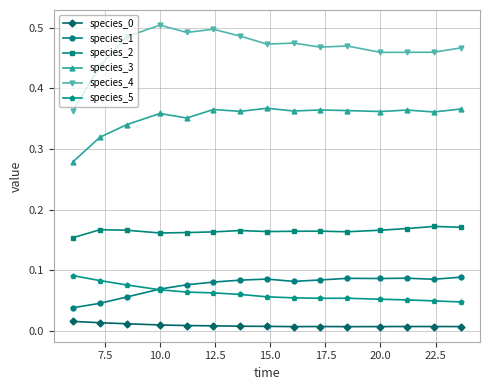

Which series has the largest total across all categories?

species_4